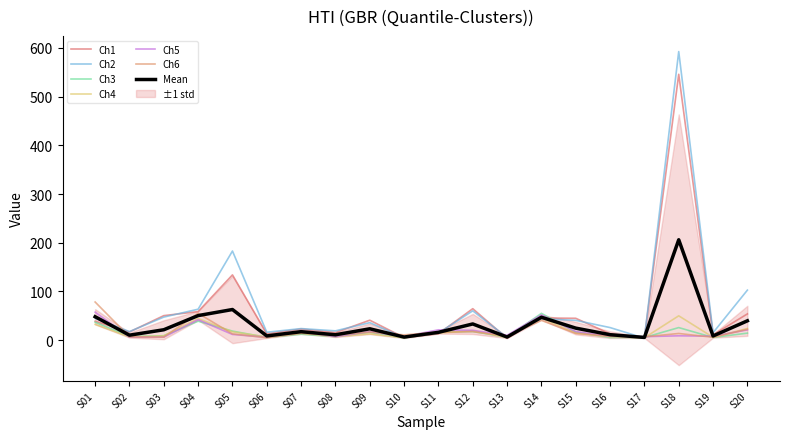

Which category has the lowest value in the Ch6 series?

S06